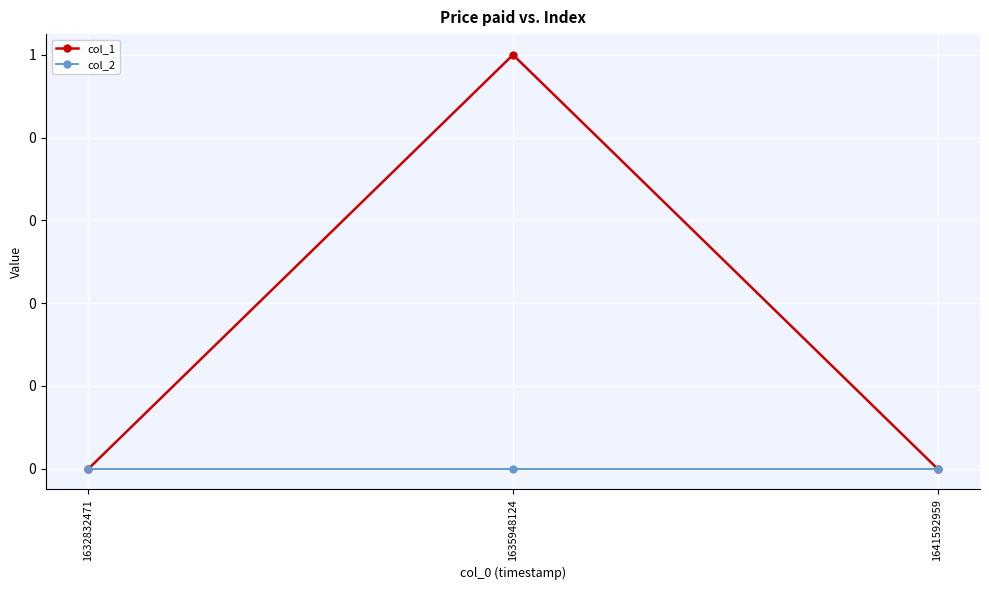

Is the value of col_1 at 1641592959 greater than the value of col_2 at 1632832471?

No